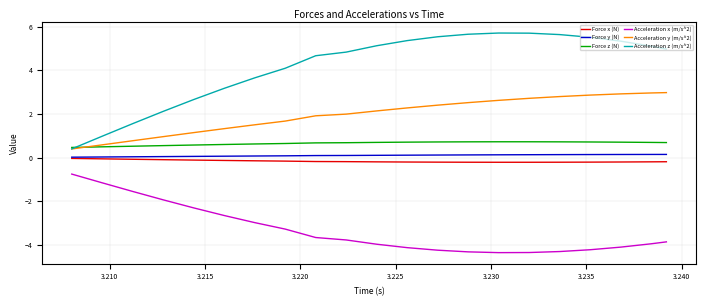

What is the minimum value for Force z (N)?

0.5